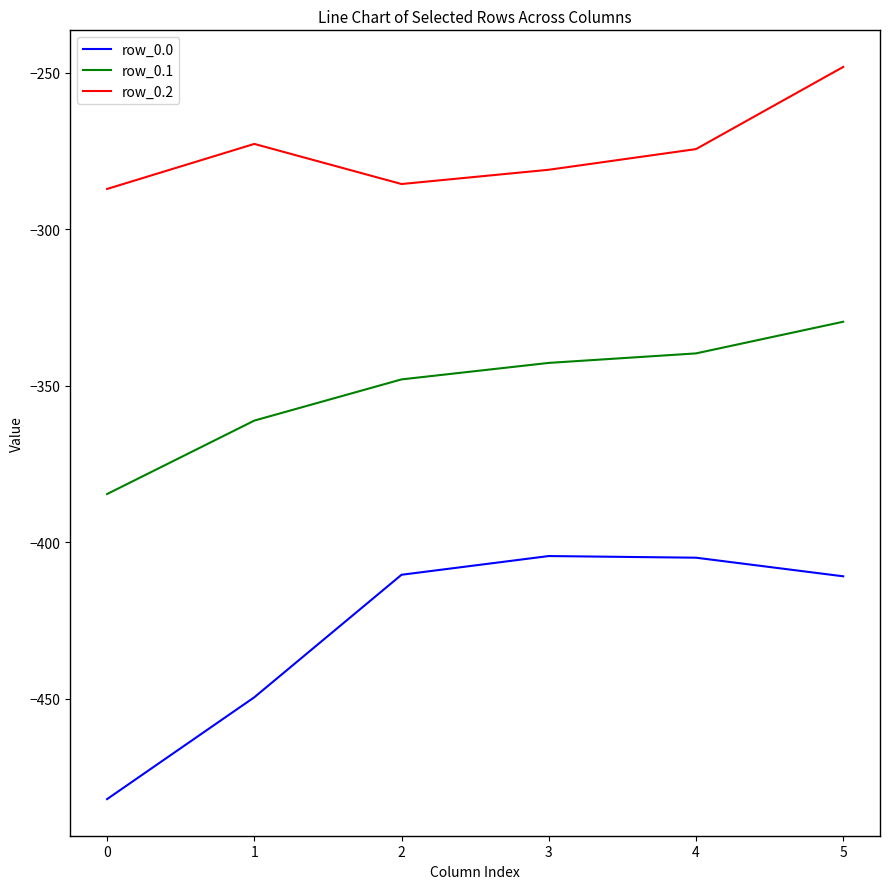

Is it true that row_0.0 equals -242.4 at 4?

False